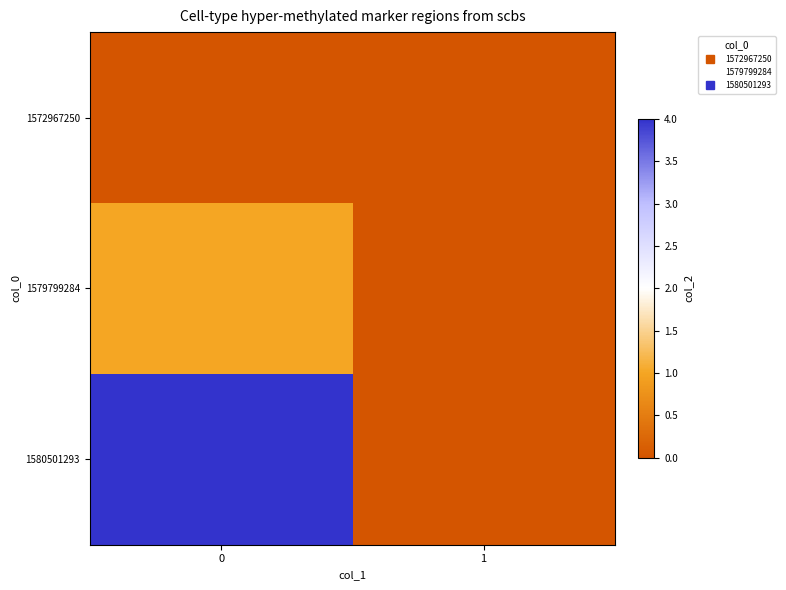

List the series in order of their peak value, lowest first.

1572967250, 1579799284, 1580501293